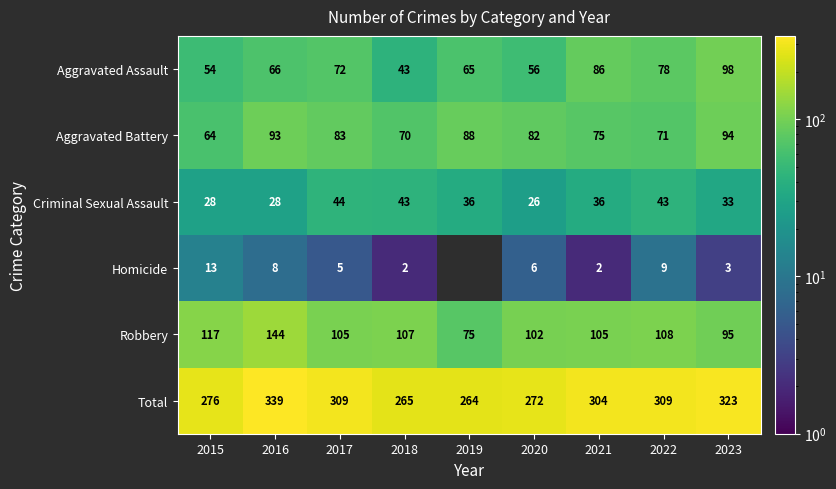

What value does the Total series have at 2019?

264.0